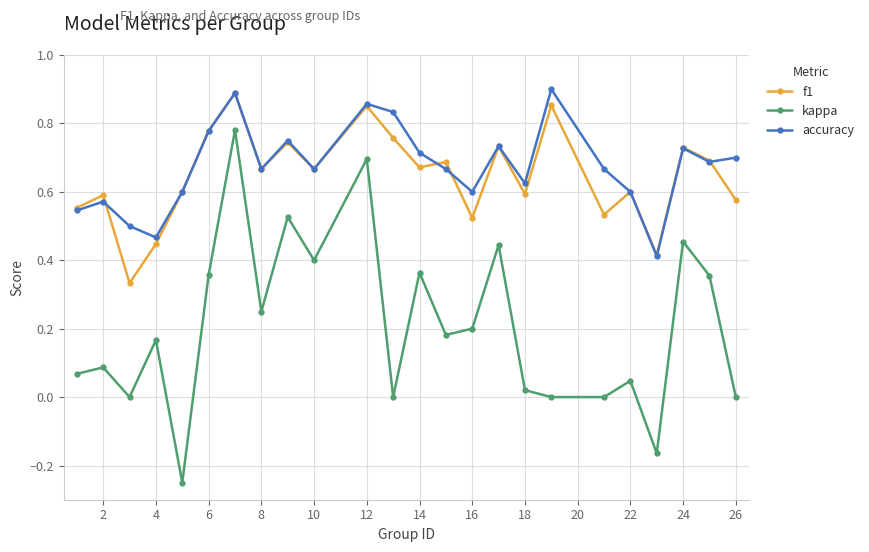

How many data points does each series have?

24